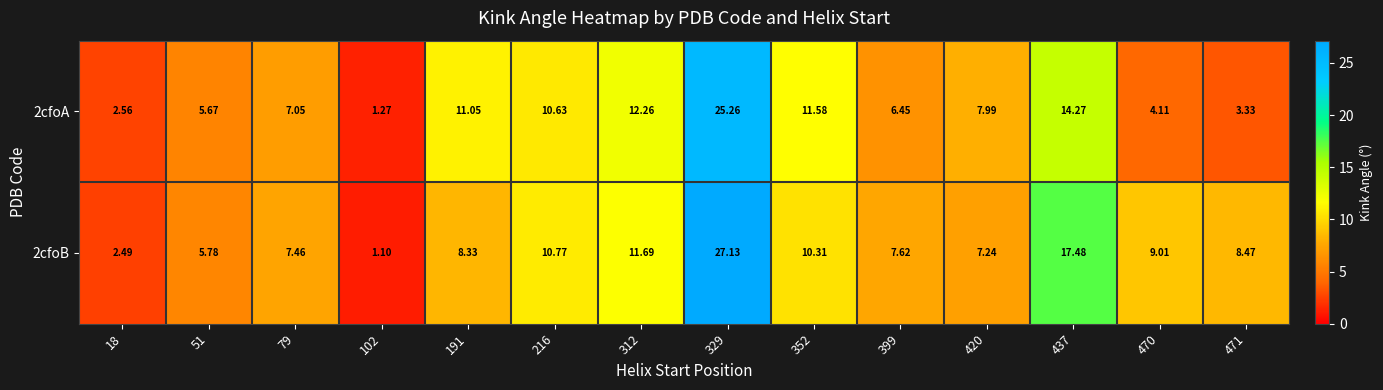

What is the total value across all series at 191?

19.4